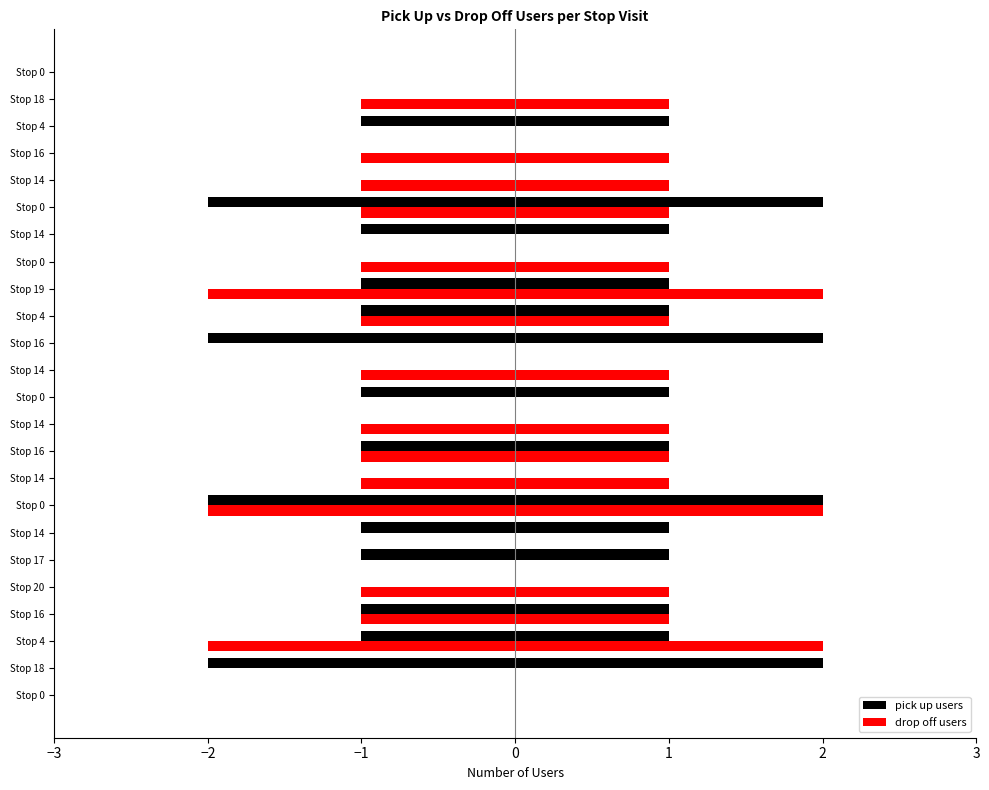

How many categories are shown in the chart?

24